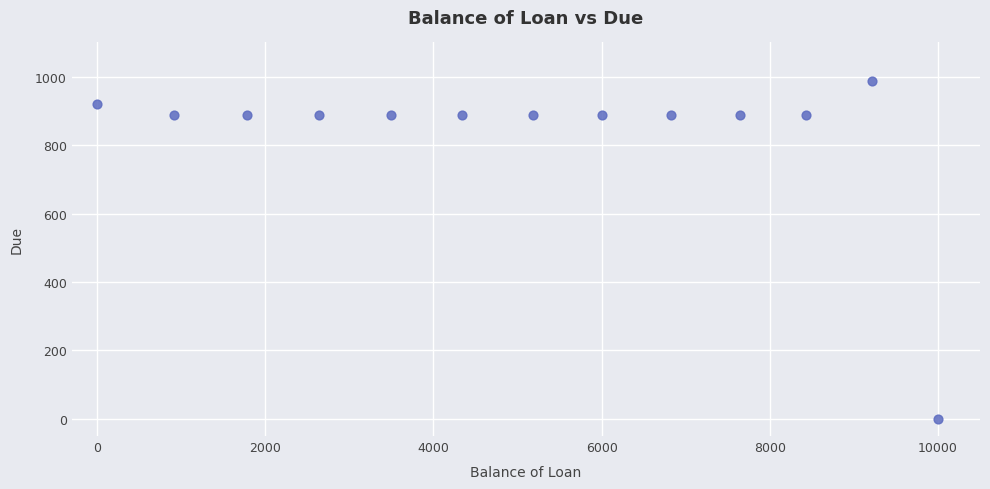

What is the range of Y values (max minus min)?

988.5